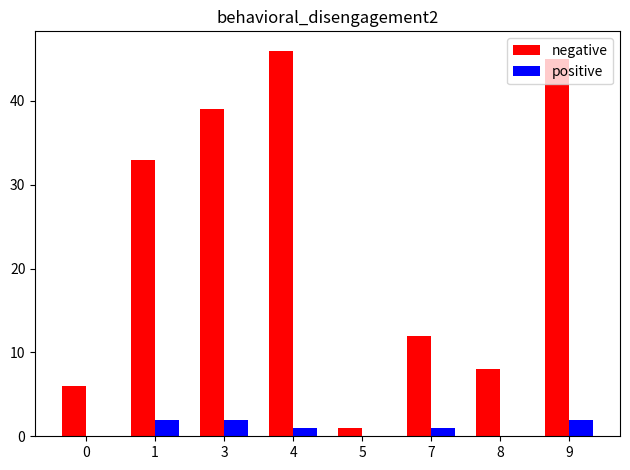

What is the total value across all series at 1?

35